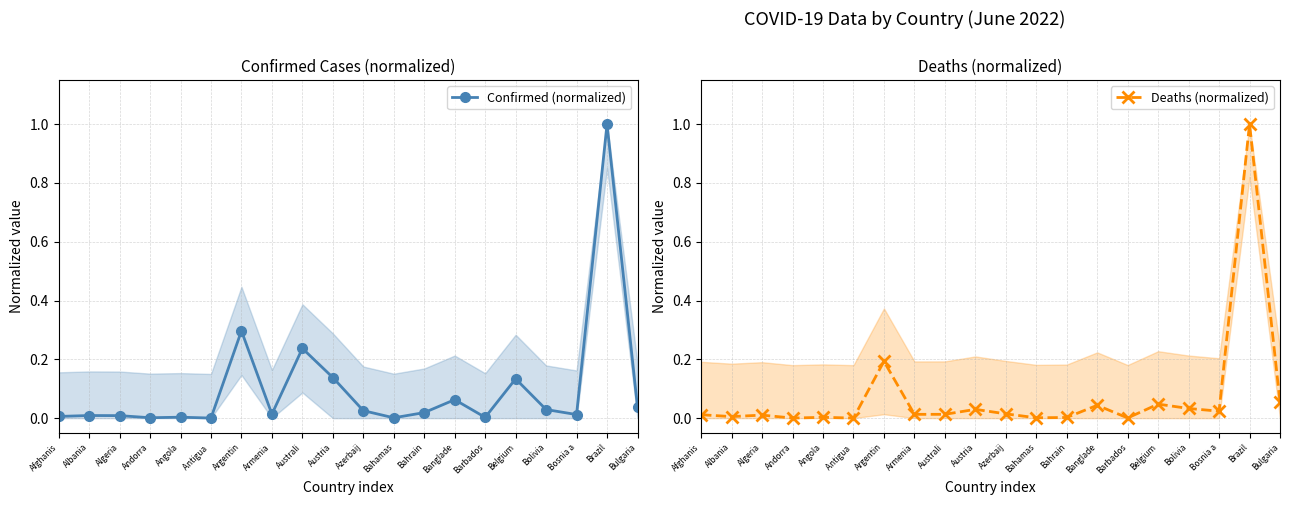

Is the value of Confirmed (normalized) at Bosnia a greater than the value of Deaths (normalized) at Andorra?

Yes